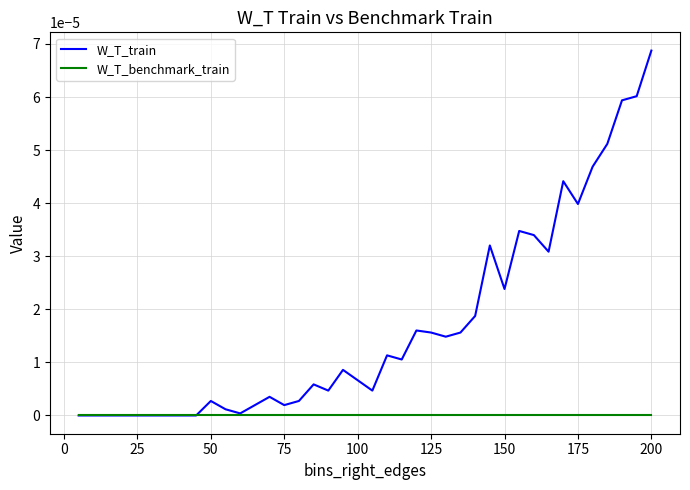

Which series has the widest spread of values?

W_T_train